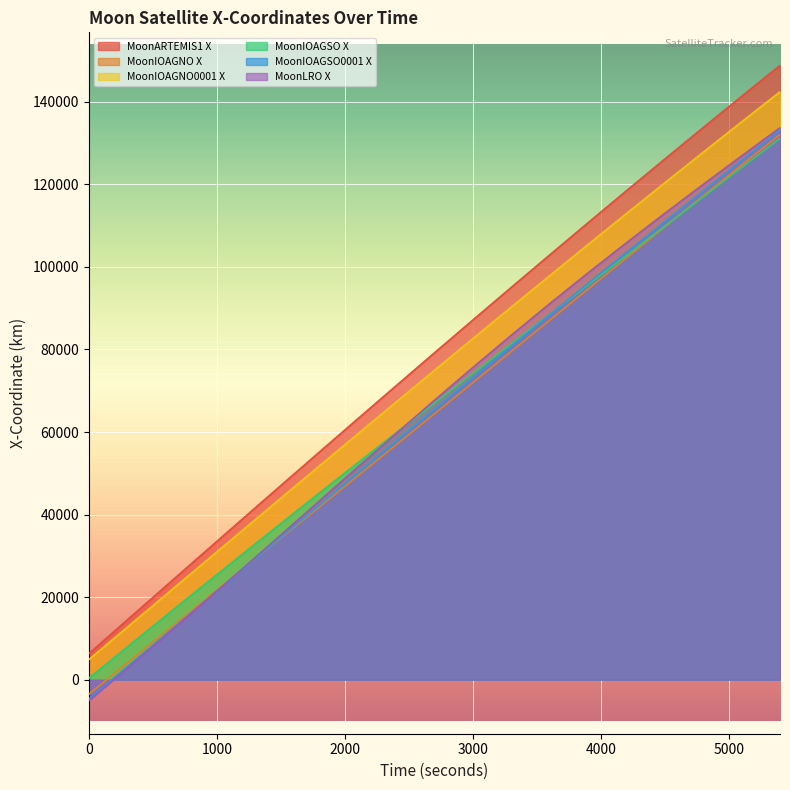

At which category is the sum across all series the highest?

5400